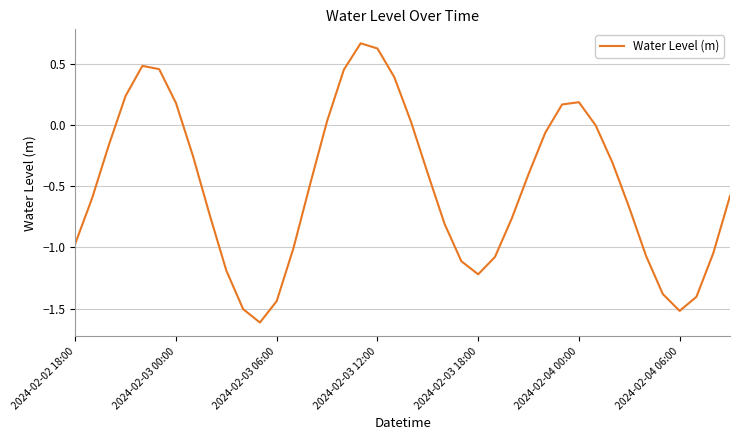

What is the minimum value shown in the chart?

-1.6